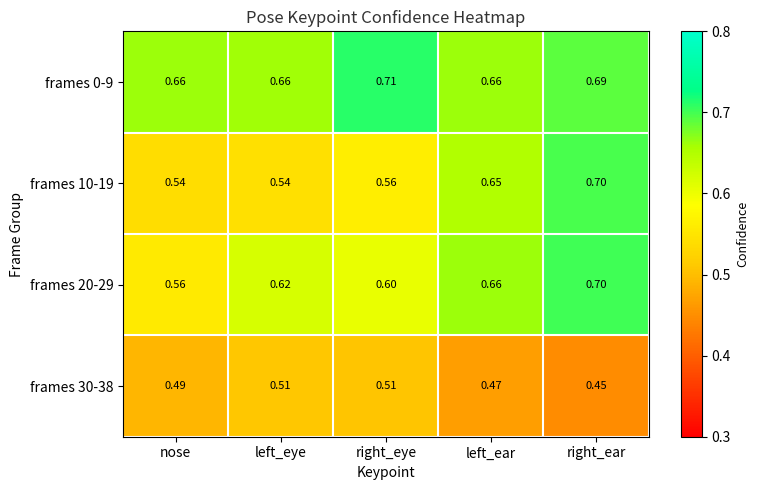

How many series are shown in this chart?

4